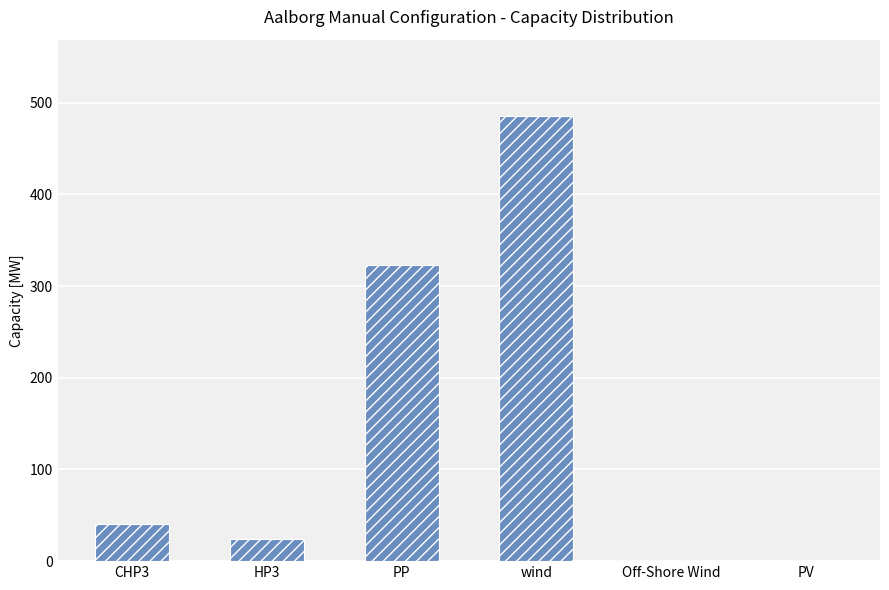

Read the value at HP3.

24